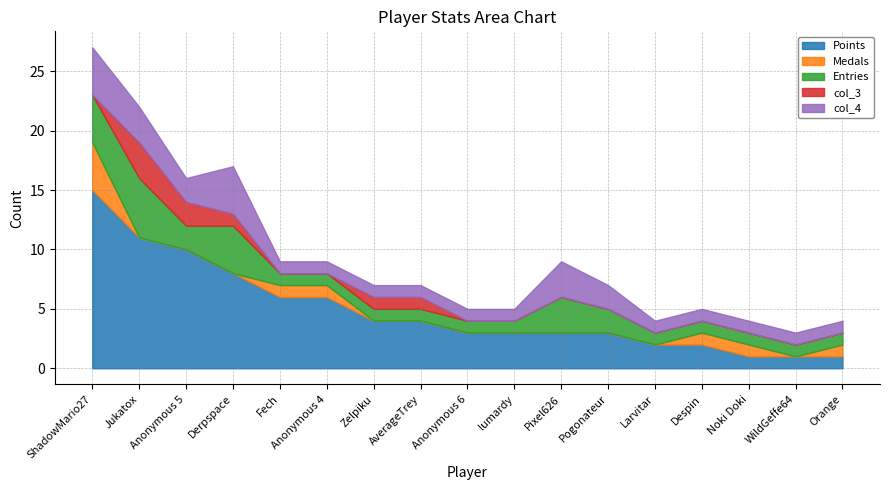

True or false: Points has a value of 8 at Anonymous 4.

False